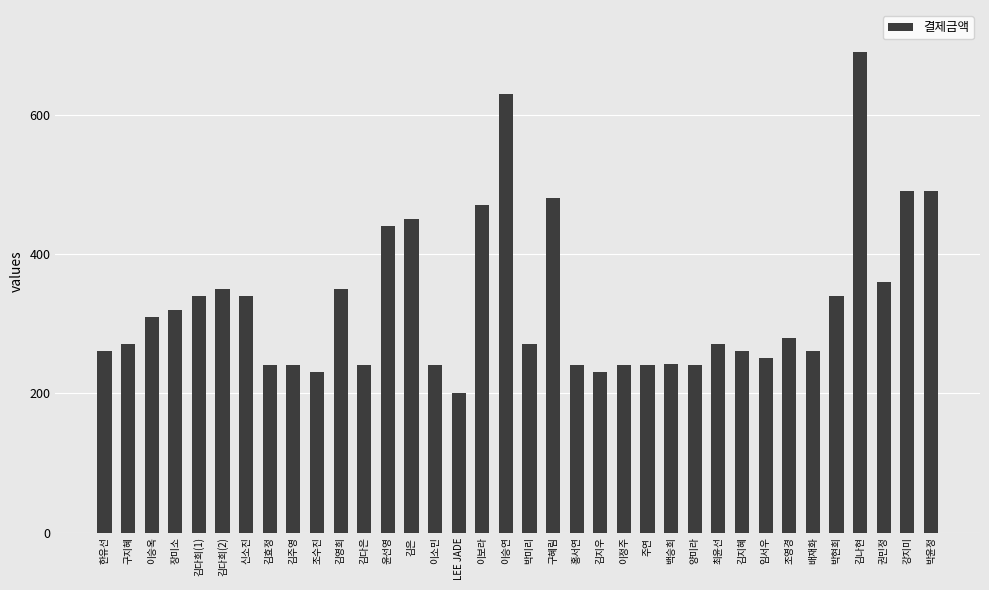

How many bars are there in total?

36